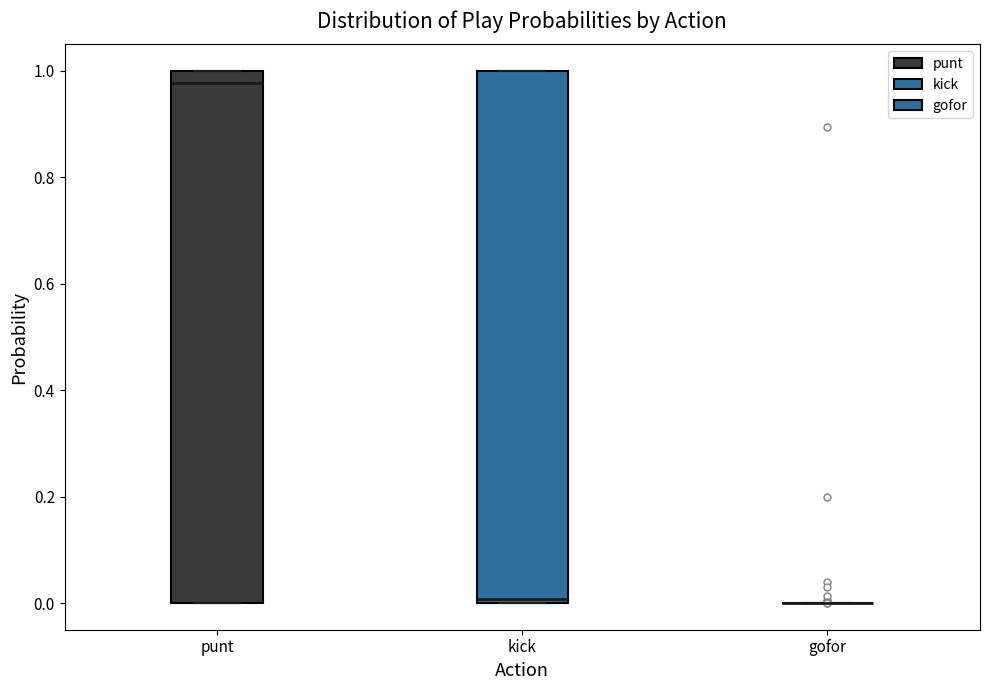

Reading left to right, transcribe this box plot: for each box, give where its median line is, the range the box spans, and where its two whiskers end, as read against the y-axis. The values are not printed on the chart, so give them approximately, as read against the axis.

punt: median 0.98, box 0.00 to 1.00, whiskers 0.00 to 1.00
kick: median 0.00 (just above the box's lower edge), box 0.00 to 1.00, whiskers 0.00 to 1.00
gofor: box collapsed to a line at 0.00, whiskers 0.00 to 0.00